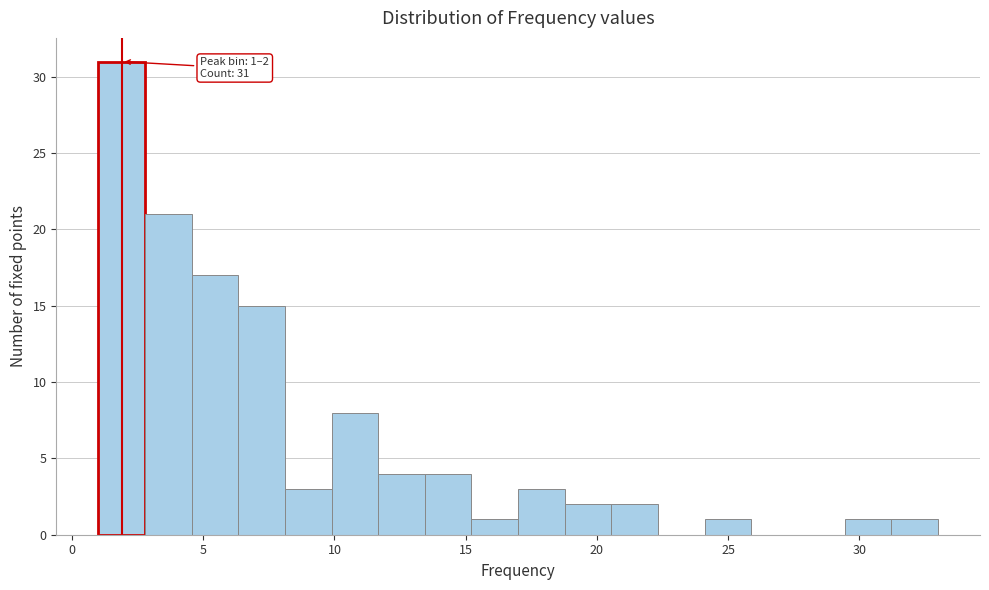

Around what value on the x-axis is the tallest bar? Give the approximate position of its centre, as read against the axis.

2.0